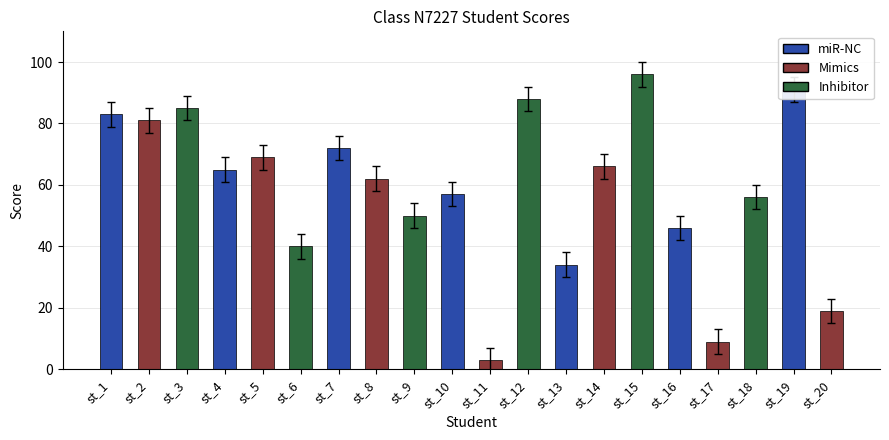

What is the greatest value displayed?

96